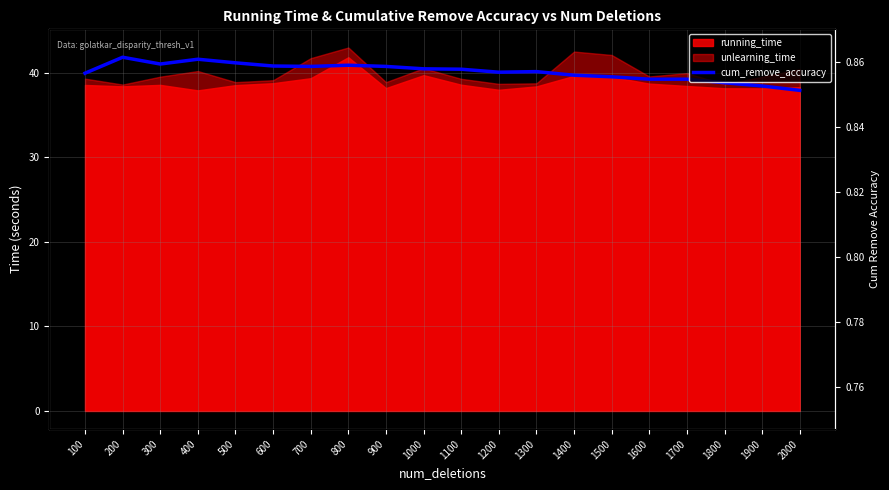

What is the maximum value shown in the chart?

41.8